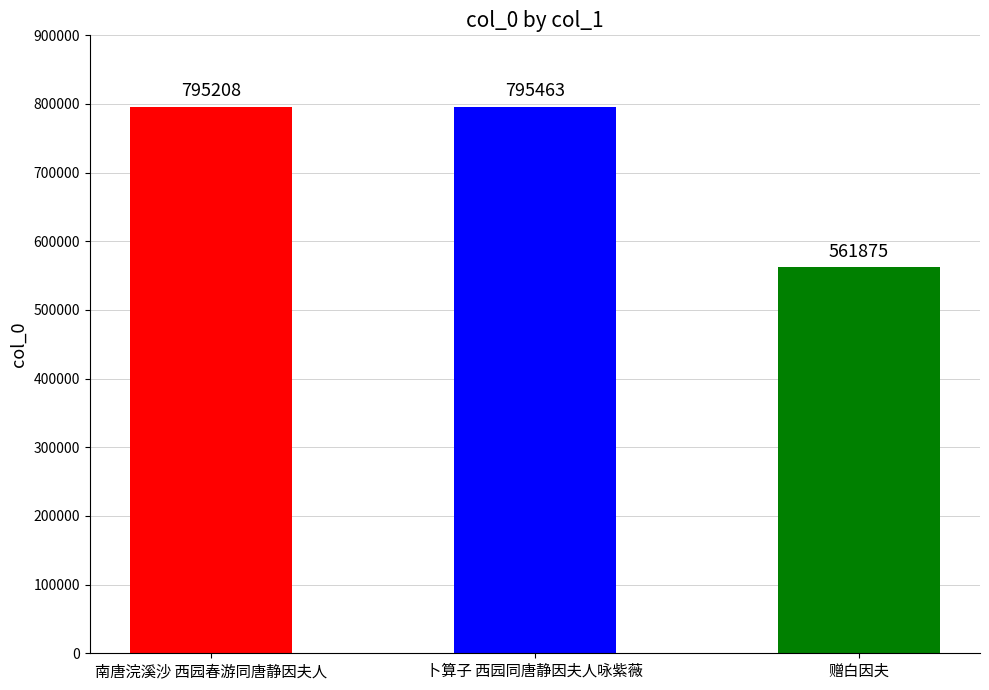

Between 赠白因夫 and 南唐浣溪沙 西园春游同唐静因夫人, which is larger?

南唐浣溪沙 西园春游同唐静因夫人